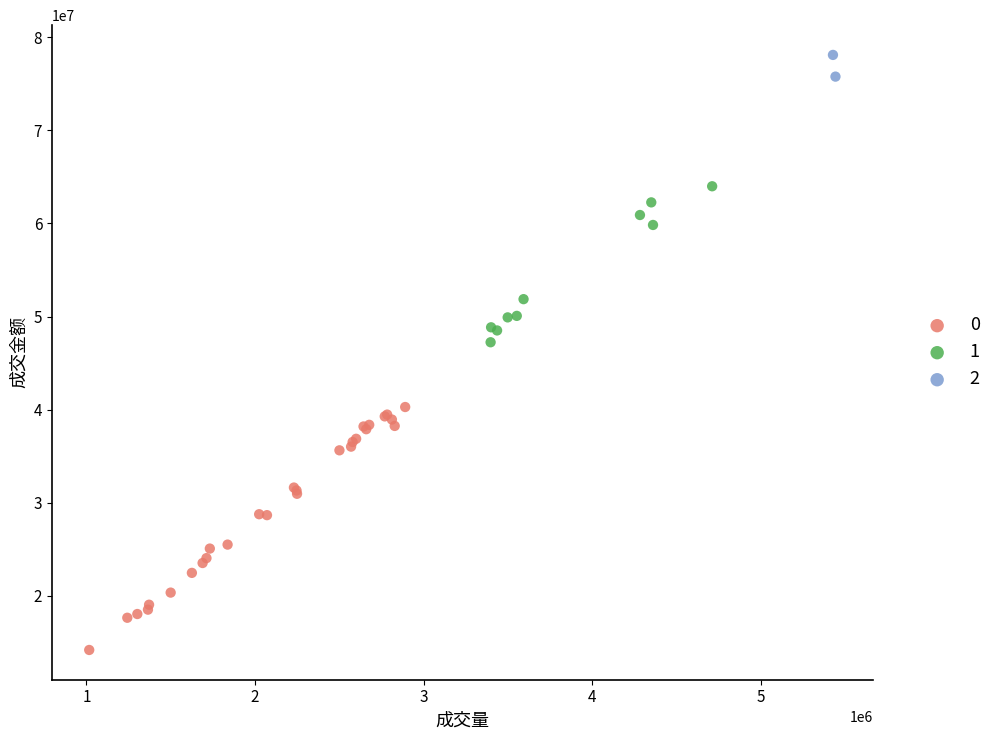

What are all the series names shown in the legend?

0, 1, 2